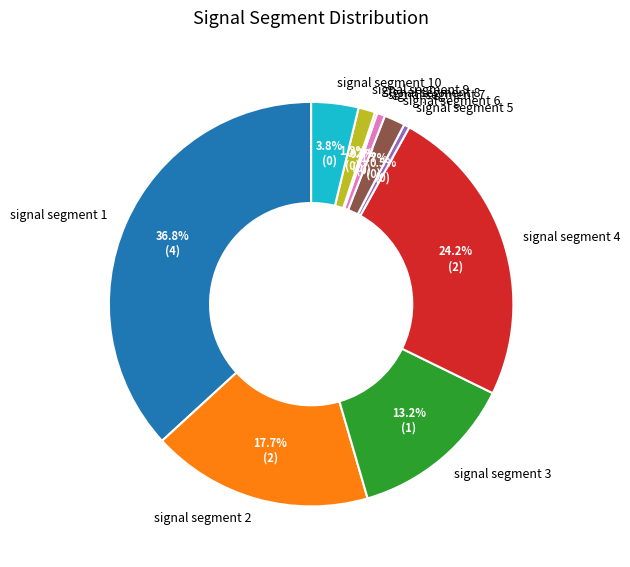

What is the largest slice in the pie chart?

signal segment 1